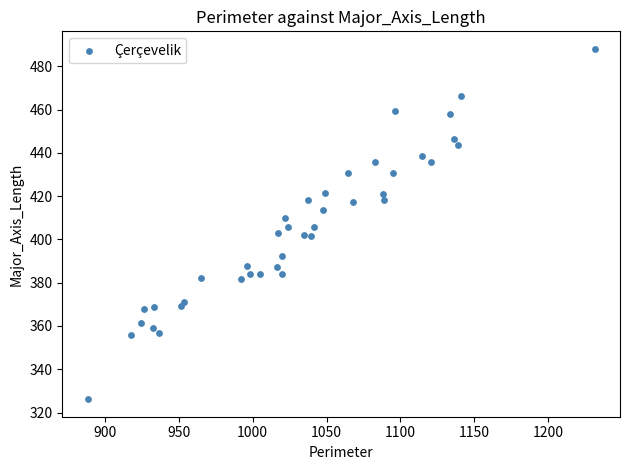

What is the range of Y values (max minus min)?

162.0